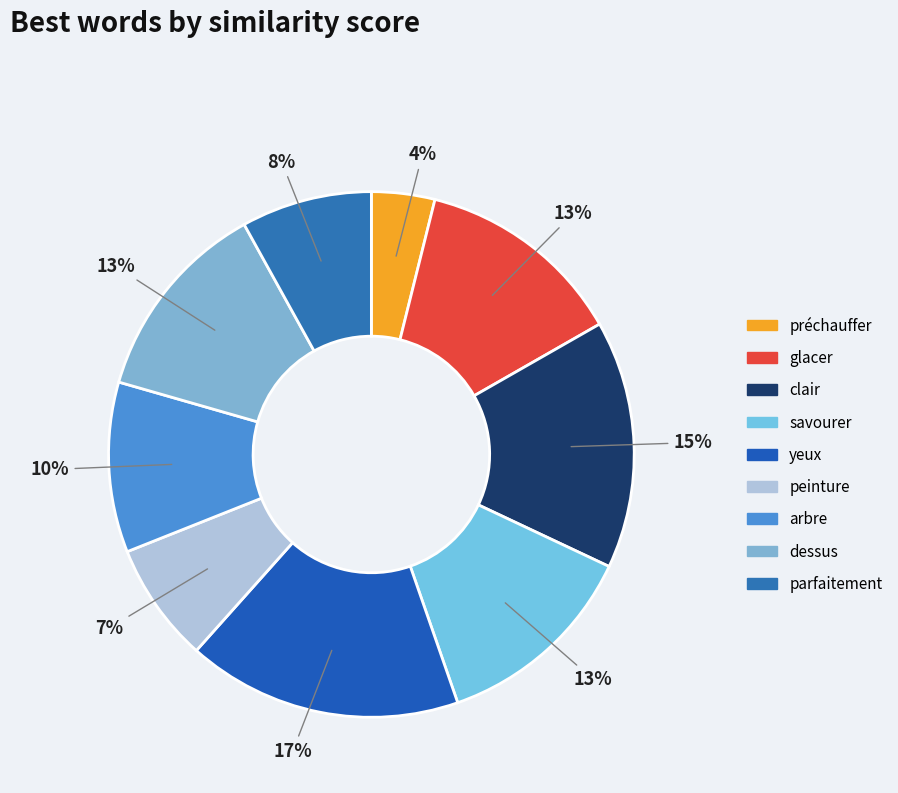

The glacer slice represents 22% of the pie. True or false?

False